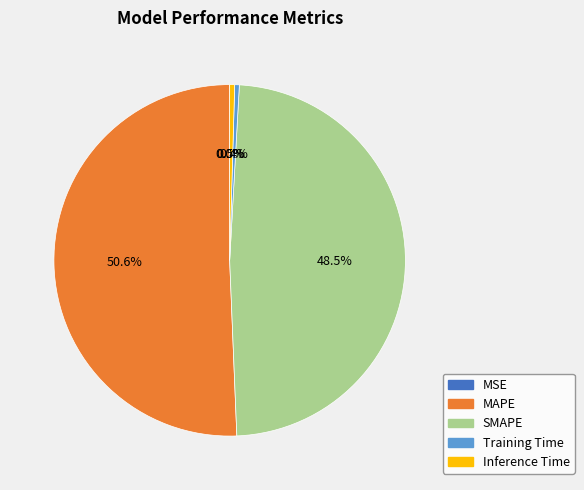

What is the total percentage of MAPE and SMAPE?

99.1%